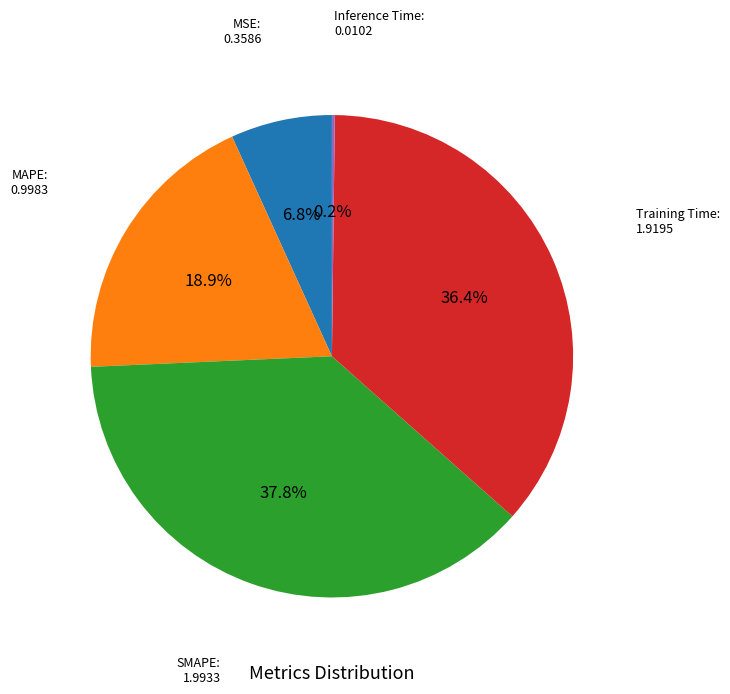

Is there any slice that represents more than half of the pie?

No